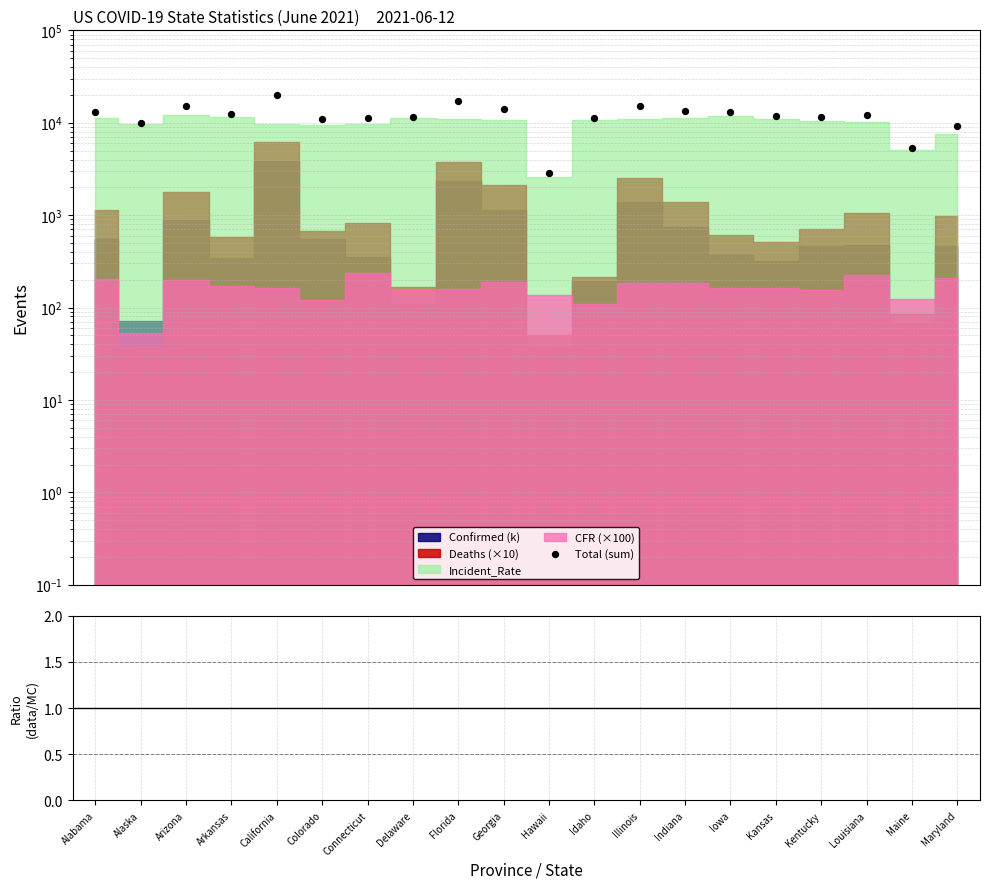

Which series has the largest Y range (max minus min)?

Total (sum)